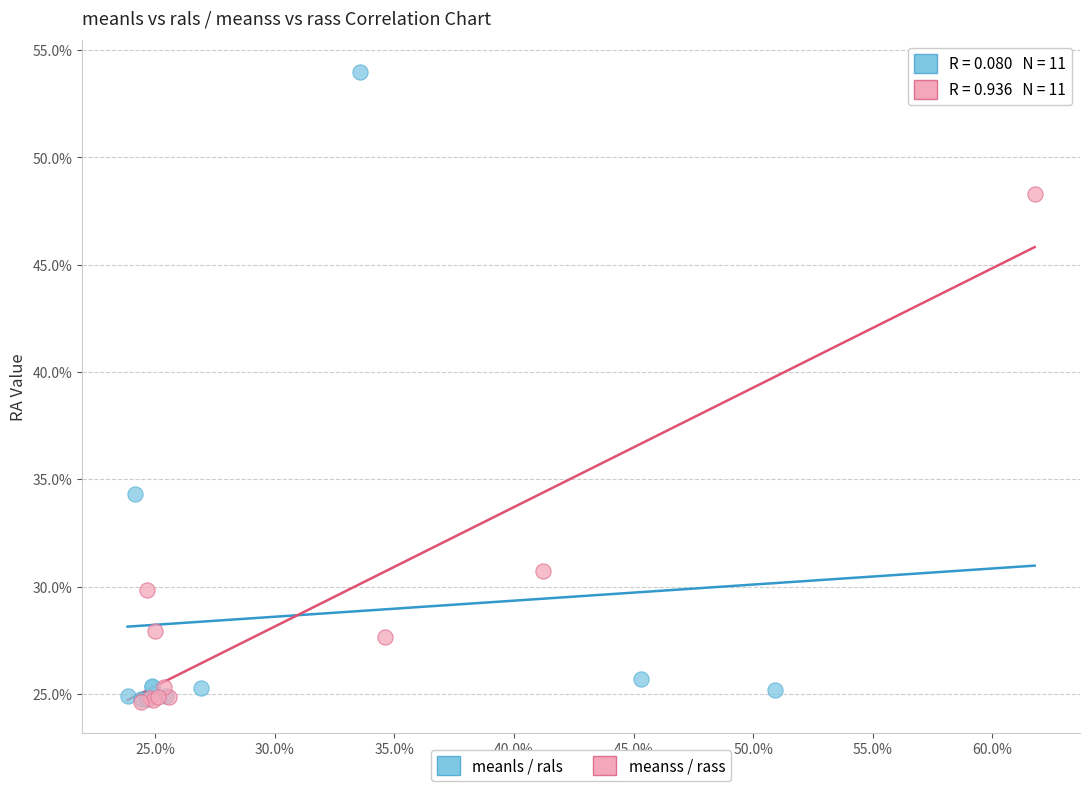

What are all the series names shown in the legend?

meanls / rals, meanss / rass